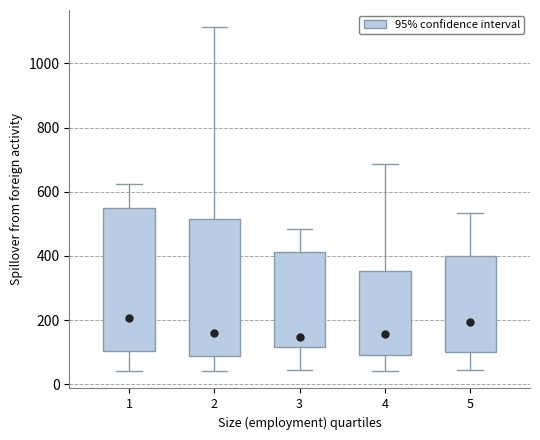

Reading left to right, read every box against the y-axis: the position of its median line, the range the box covers, and the ends of its whiskers. The values are not printed on the chart, so give them approximately, as read against the axis.

1: median 200, box 100 to 560, whiskers 40 to 620
2: median 160, box 80 to 520, whiskers 40 to 1120
3: median 140, box 120 to 420, whiskers 40 to 480
4: median 160, box 100 to 360, whiskers 40 to 680
5: median 200, box 100 to 400, whiskers 40 to 540